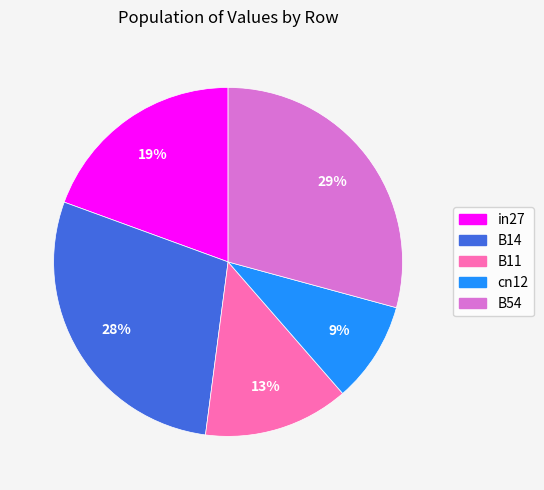

Rank the categories by value from highest to lowest.

B54, B14, in27, B11, cn12